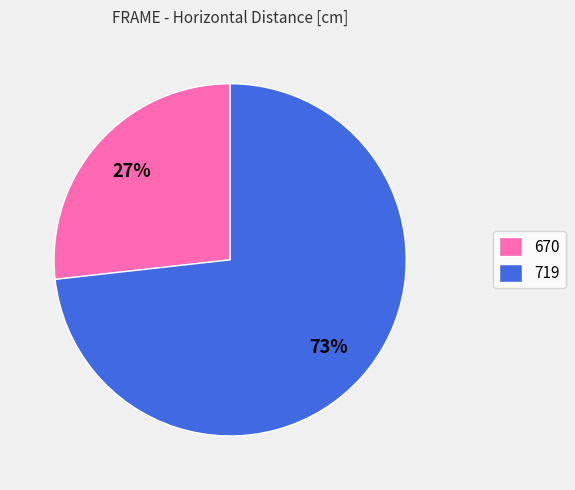

Is 719 the majority of the pie?

Yes